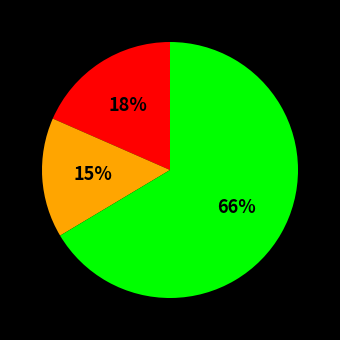

Is there a majority slice in this chart?

Yes